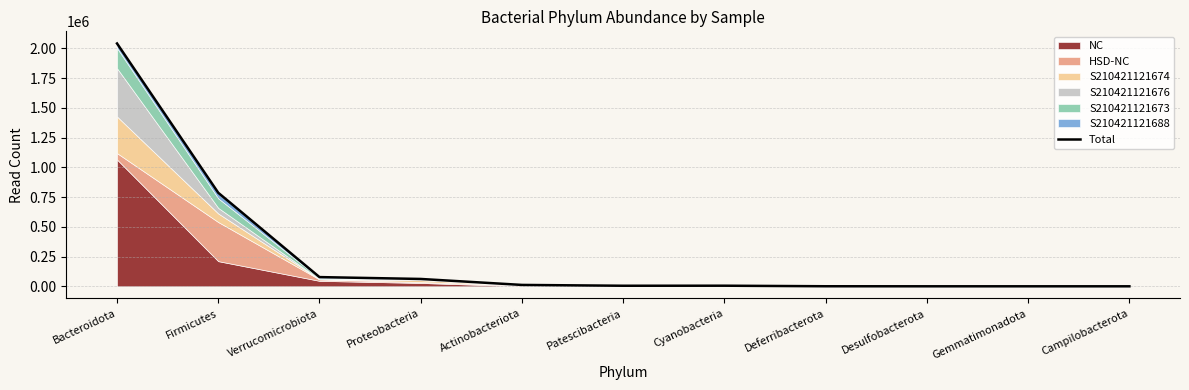

The value at Cyanobacteria is 5015. True or false?

True